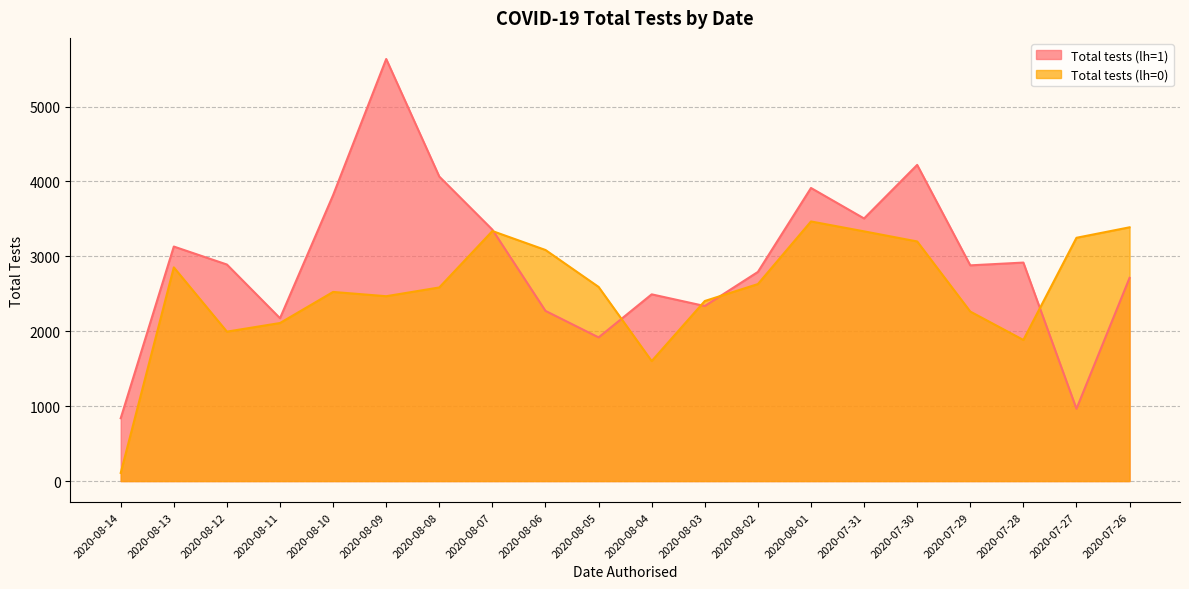

What is the difference between the maximum and minimum values in the Total tests (lh=0) series?

3357